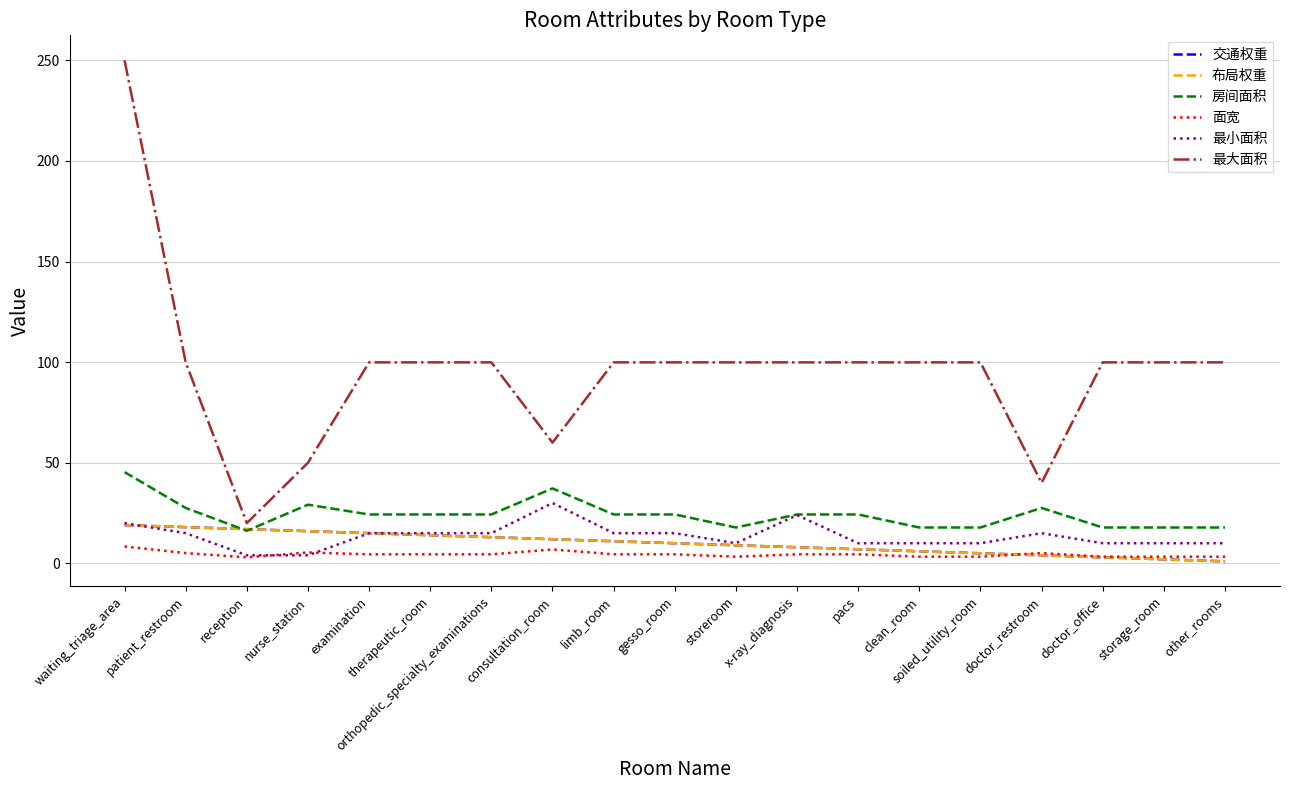

Does the chart have visible grid lines?

Yes